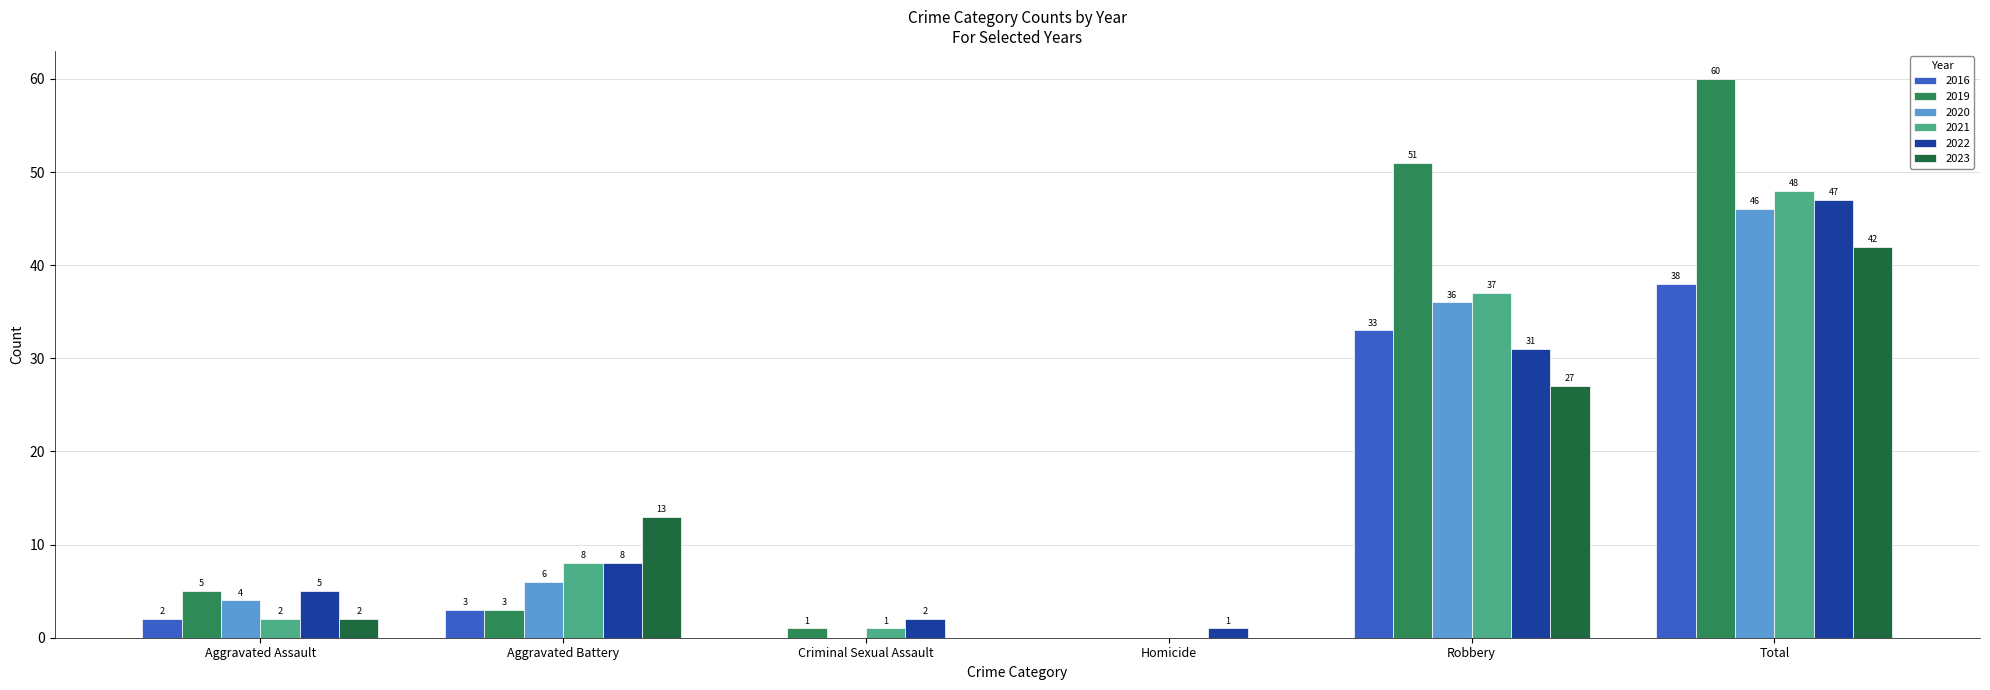

Read the 2016 value at Robbery, to the nearest 5.

35